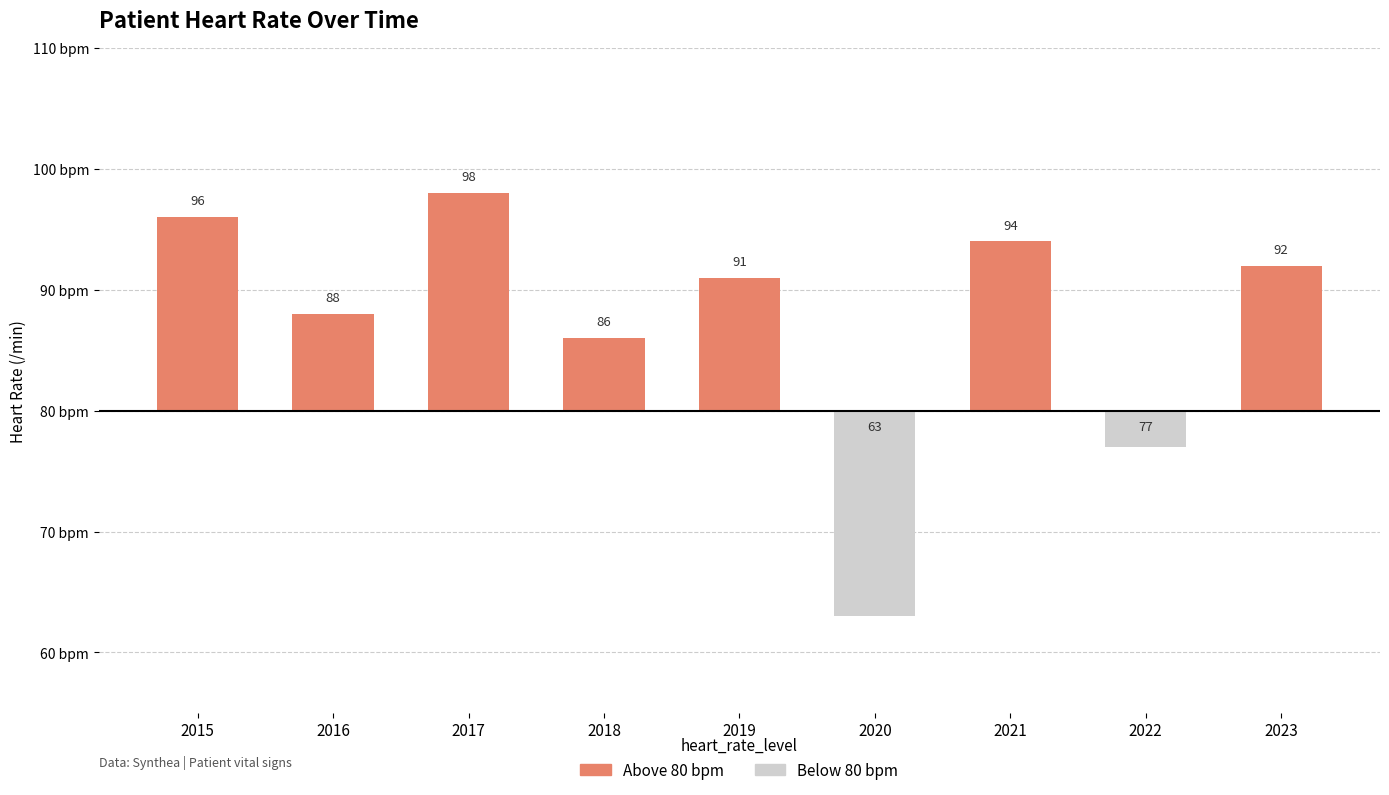

At how many categories does at least one series exceed 15?

2